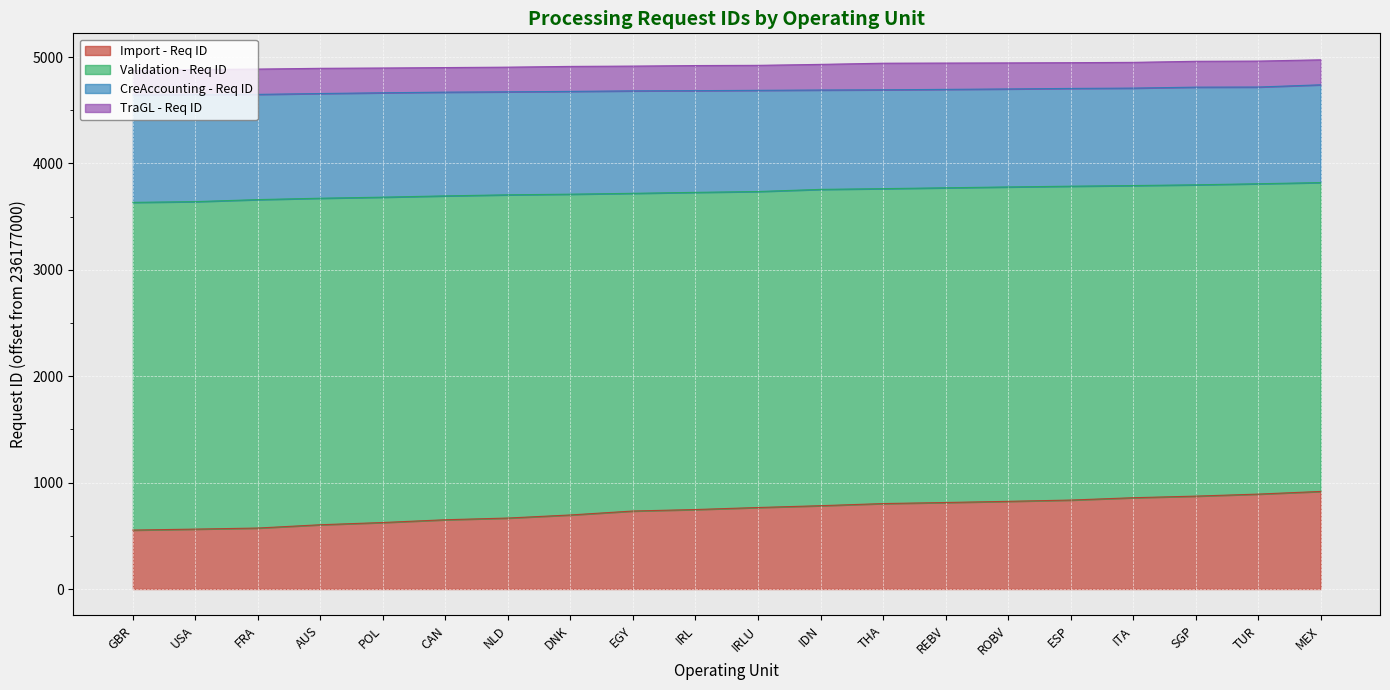

Between GBR and CAN, which series saw the biggest shift?

Import - Req ID